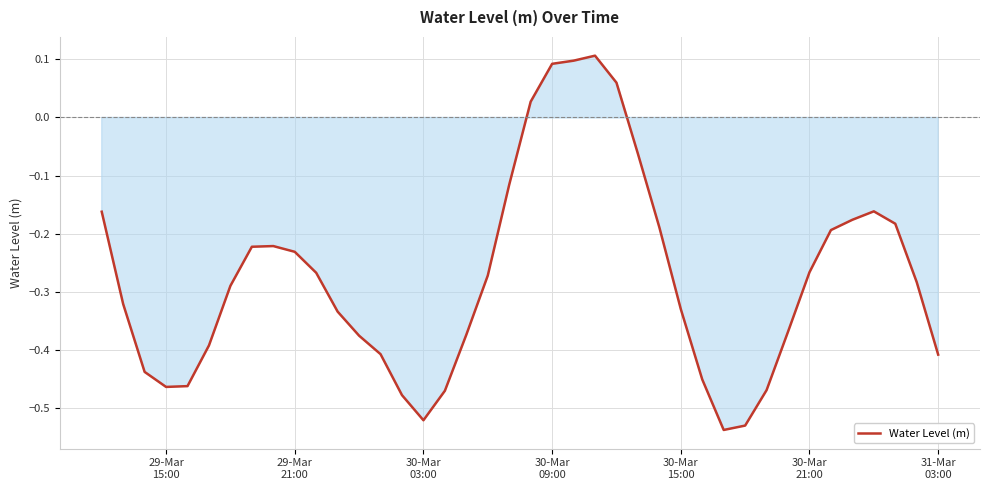

What is the difference between the second highest and minimum values?

0.6